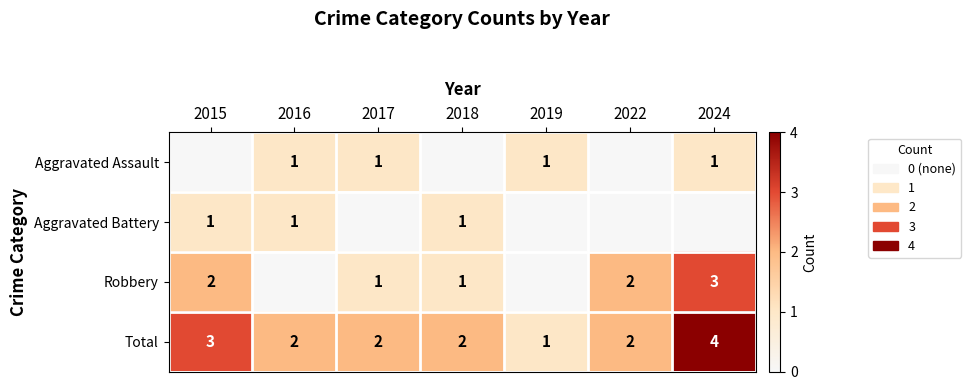

What is the difference between the maximum and second lowest values in the Total series?

2